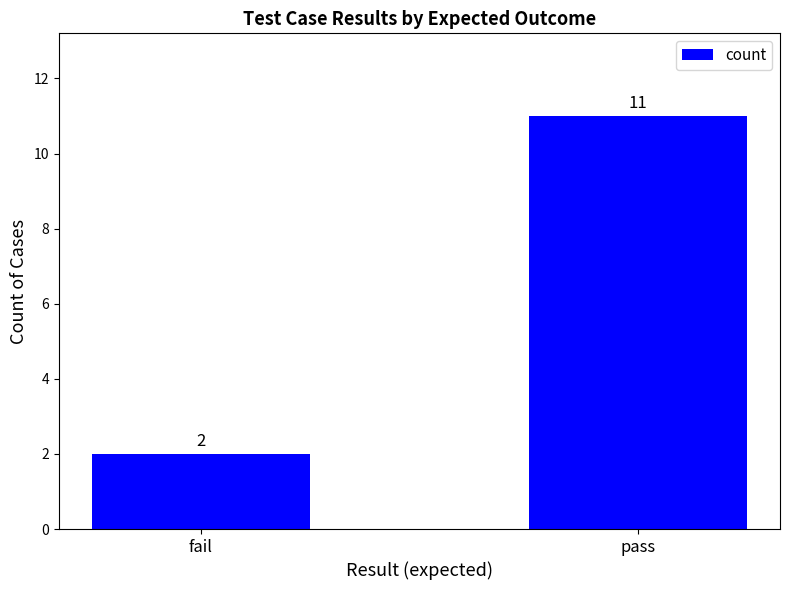

What is the value of the 2nd bar from the left?

11